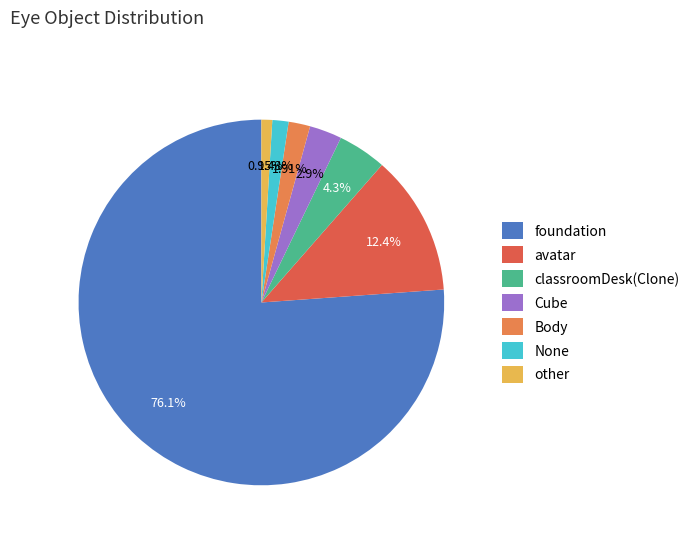

What is the total percentage of Cube and Body?

4.8%